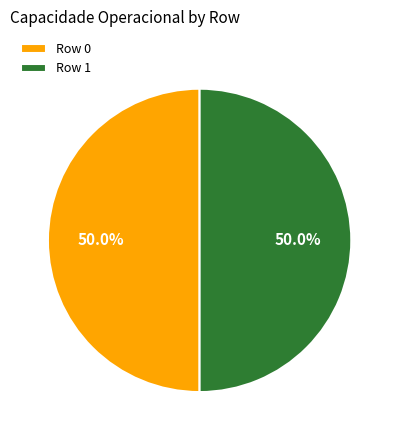

What percentage is the Row 1 slice, to the nearest percent?

50%